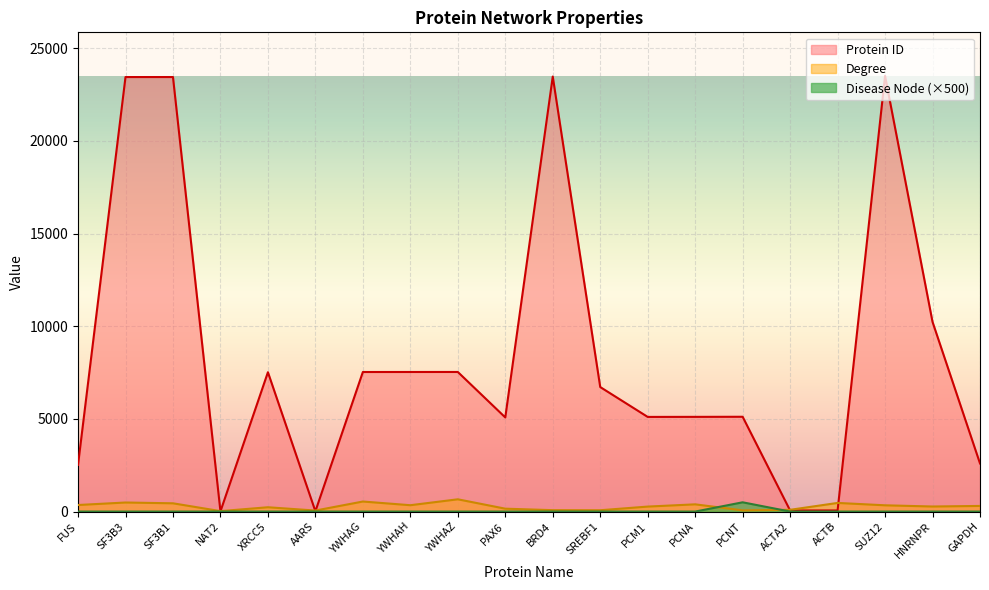

Where is the first local minimum for Degree?

NAT2